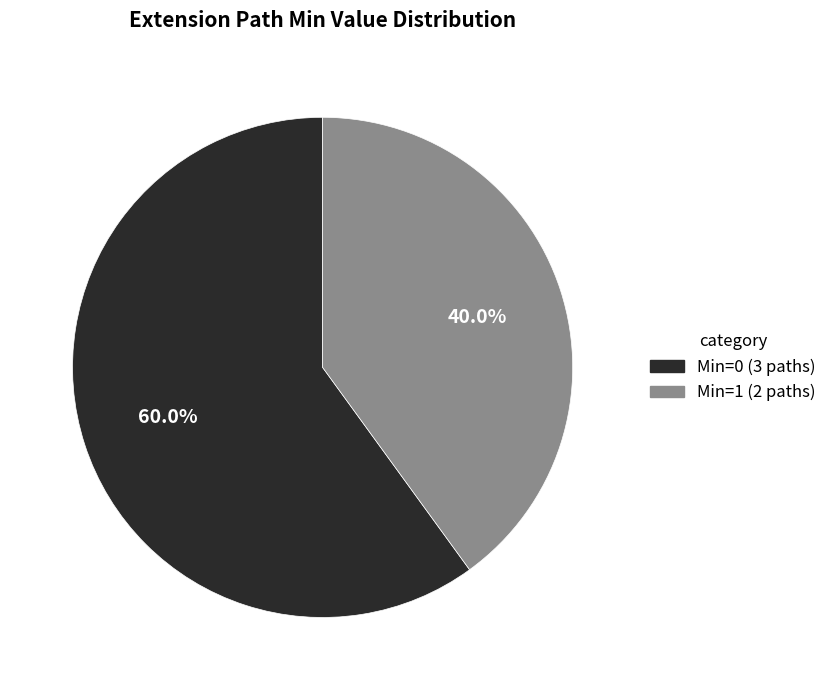

To the nearest percent, what is the difference between the largest and smallest slice percentages?

20%